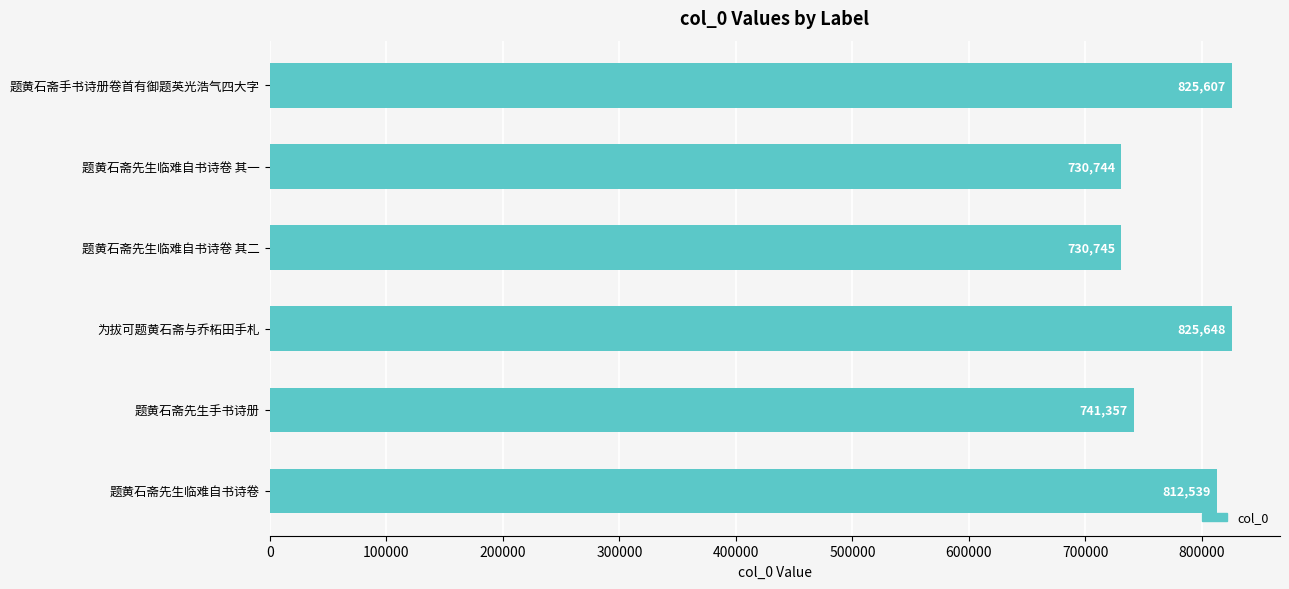

The value at 题黄石斋先生临难自书诗卷 其一 is 730744. True or false?

True